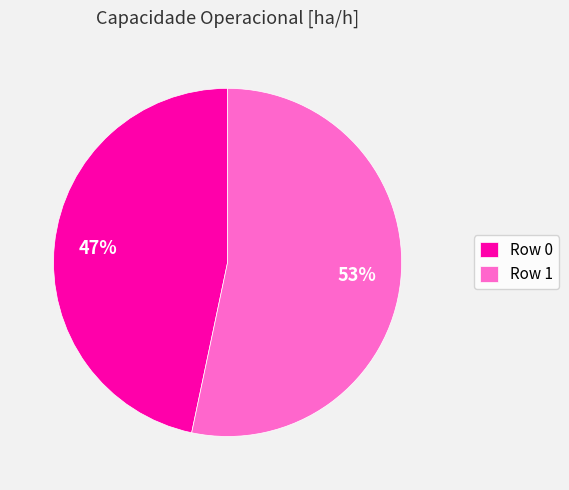

To the nearest percent, what is the combined percentage of Row 0 and Row 1?

100%